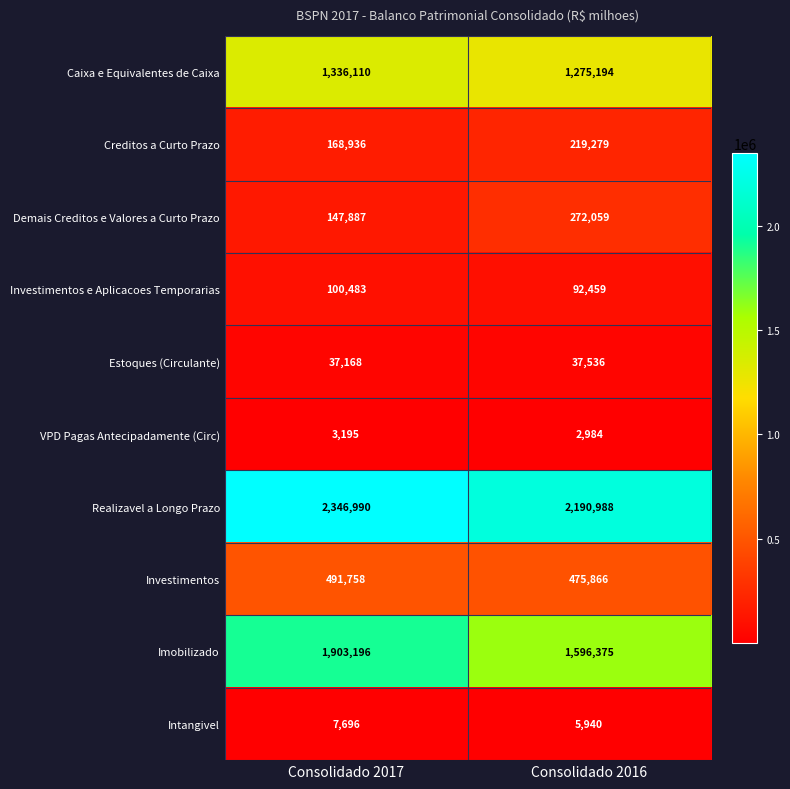

What is the approximate value of Investimentos at Consolidado 2016, to the nearest 10?

475870